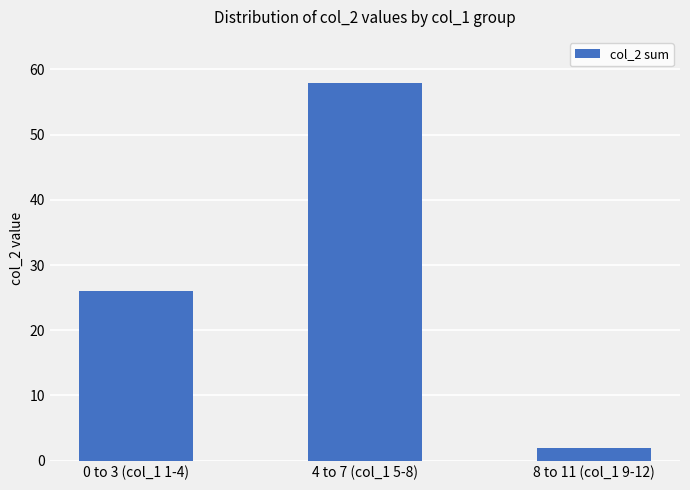

What is the average value?

29